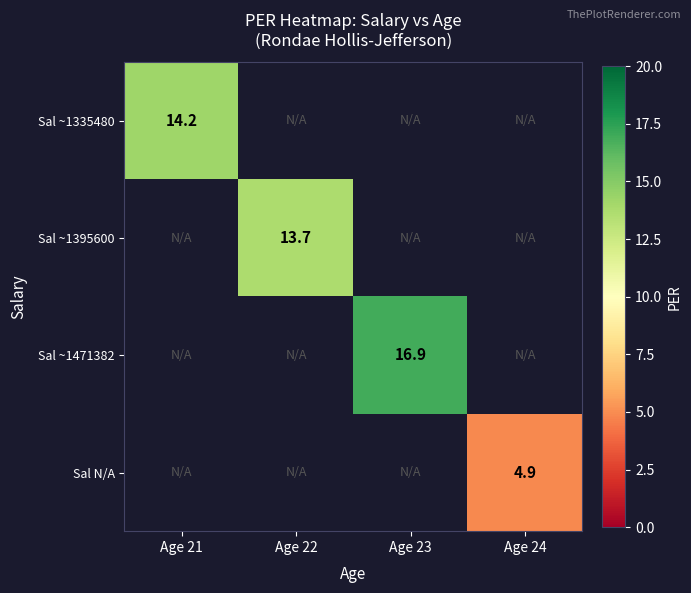

The Sal ~1471382 series shows 16.9 at Age 23. True or false?

True